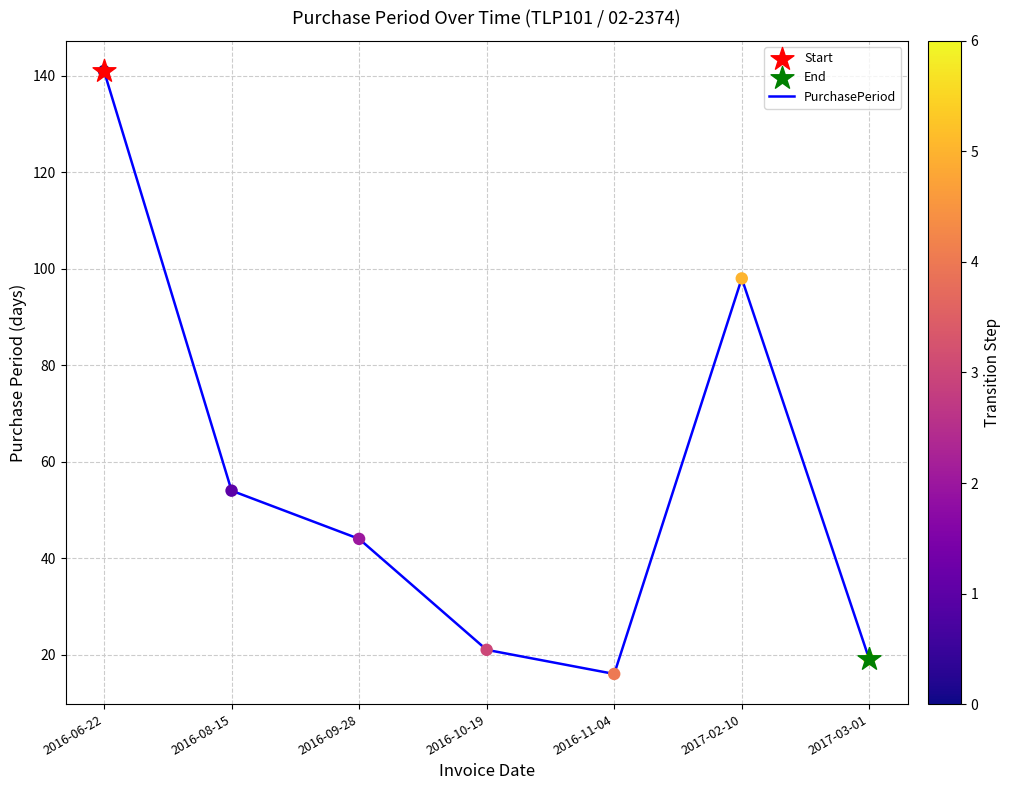

What is the ratio of the value at 2016-10-19 to the value at 2017-02-10?

0.2